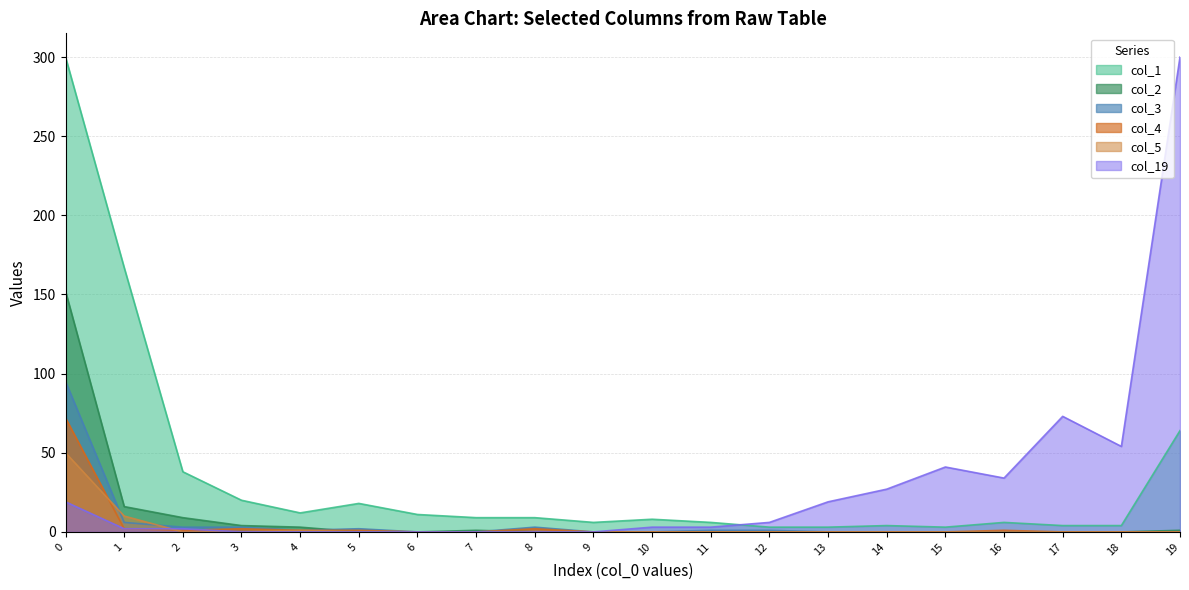

True or false: col_19 has a value of 27 at 14.

True